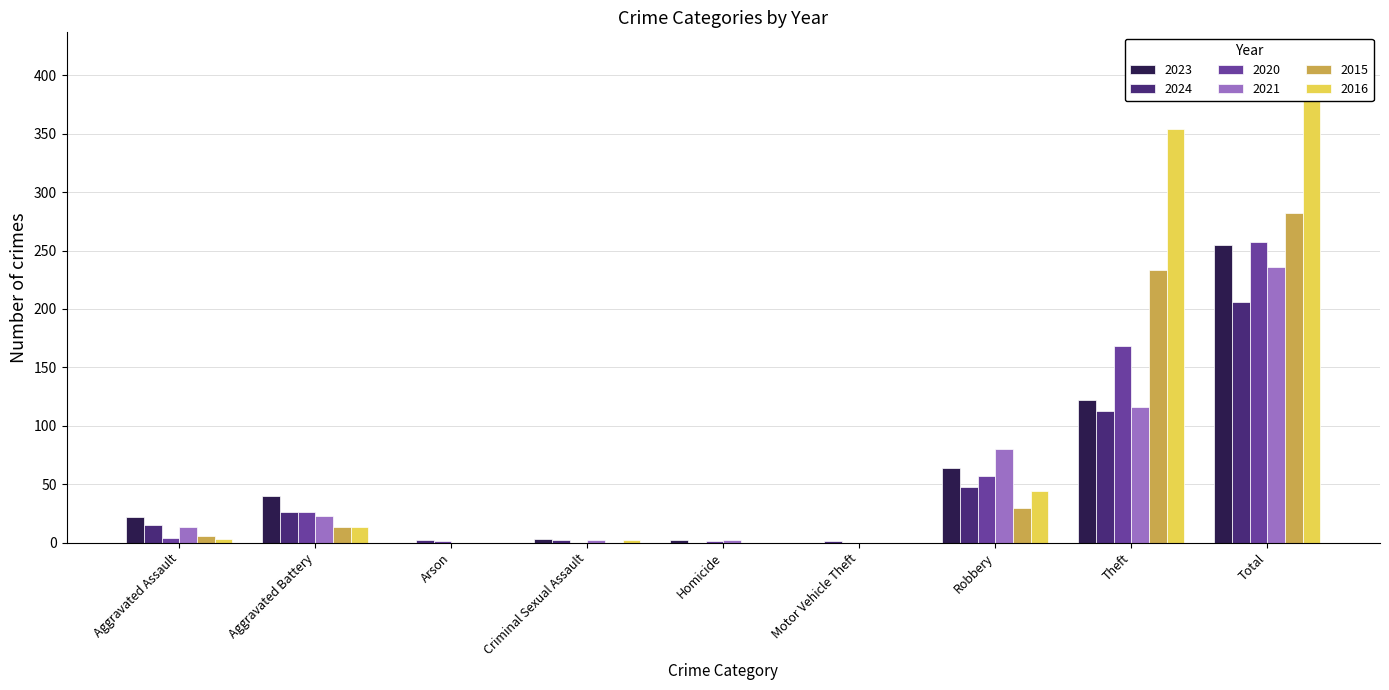

What is the spread (max minus min) of values at Theft?

241